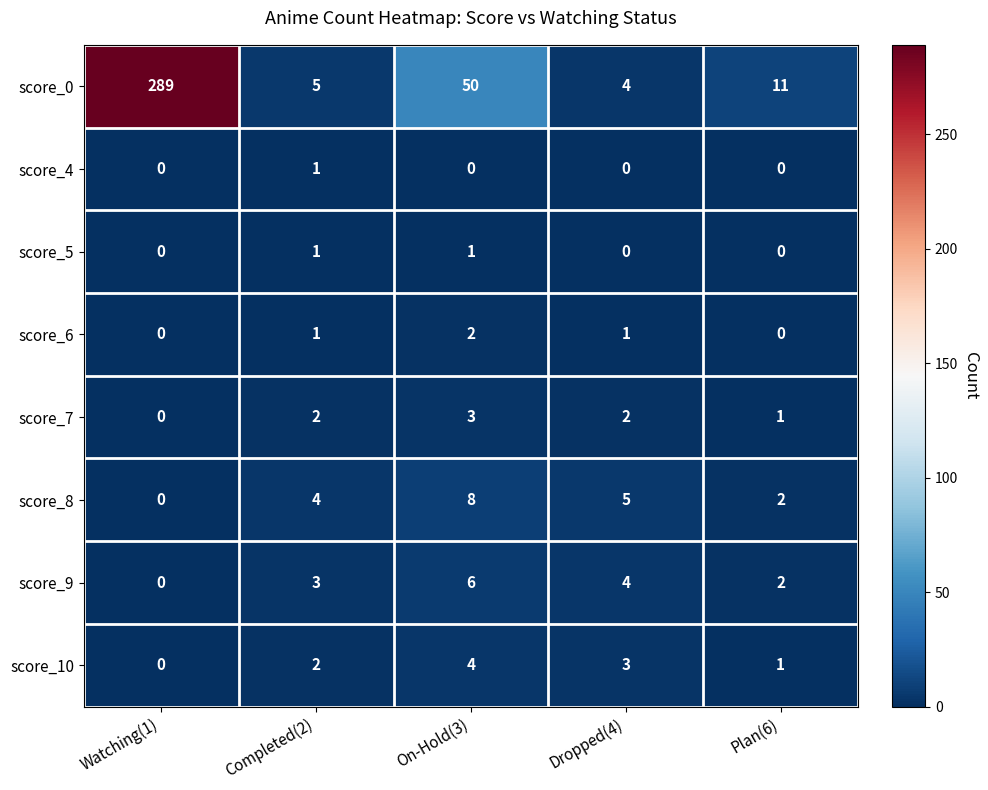

What is the difference between the score_8 values at On-Hold(3) and Dropped(4)?

3